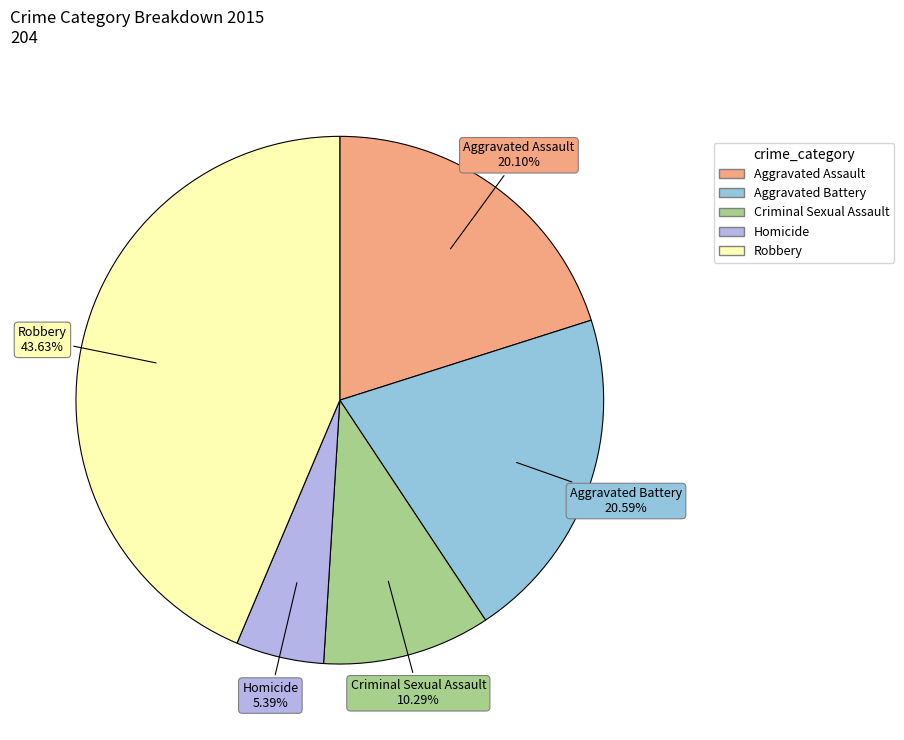

Which slice is the largest?

Robbery